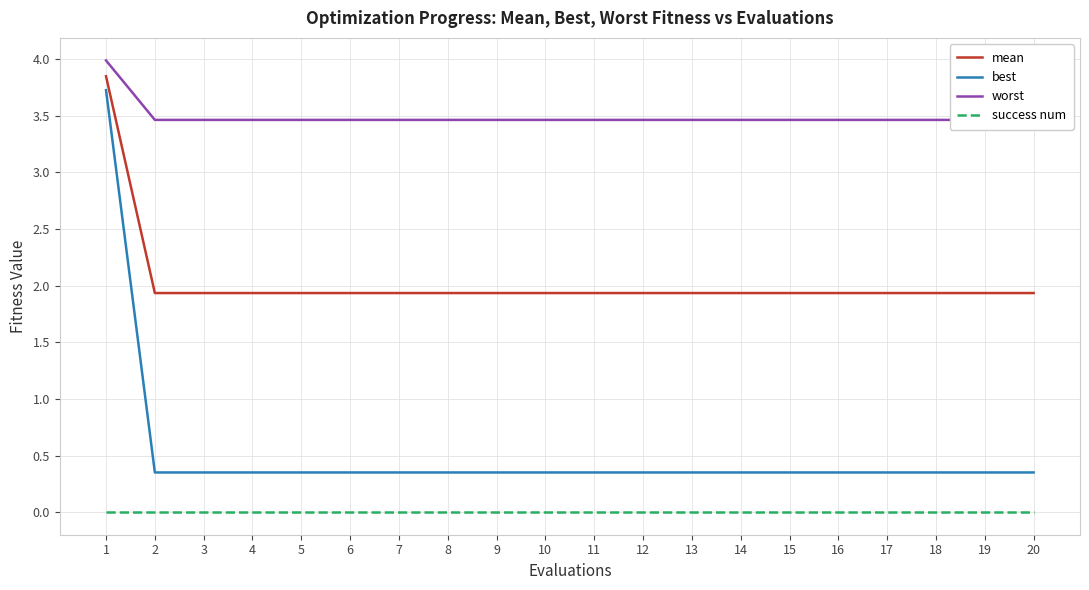

Where is worst nearest to the value 3?

2